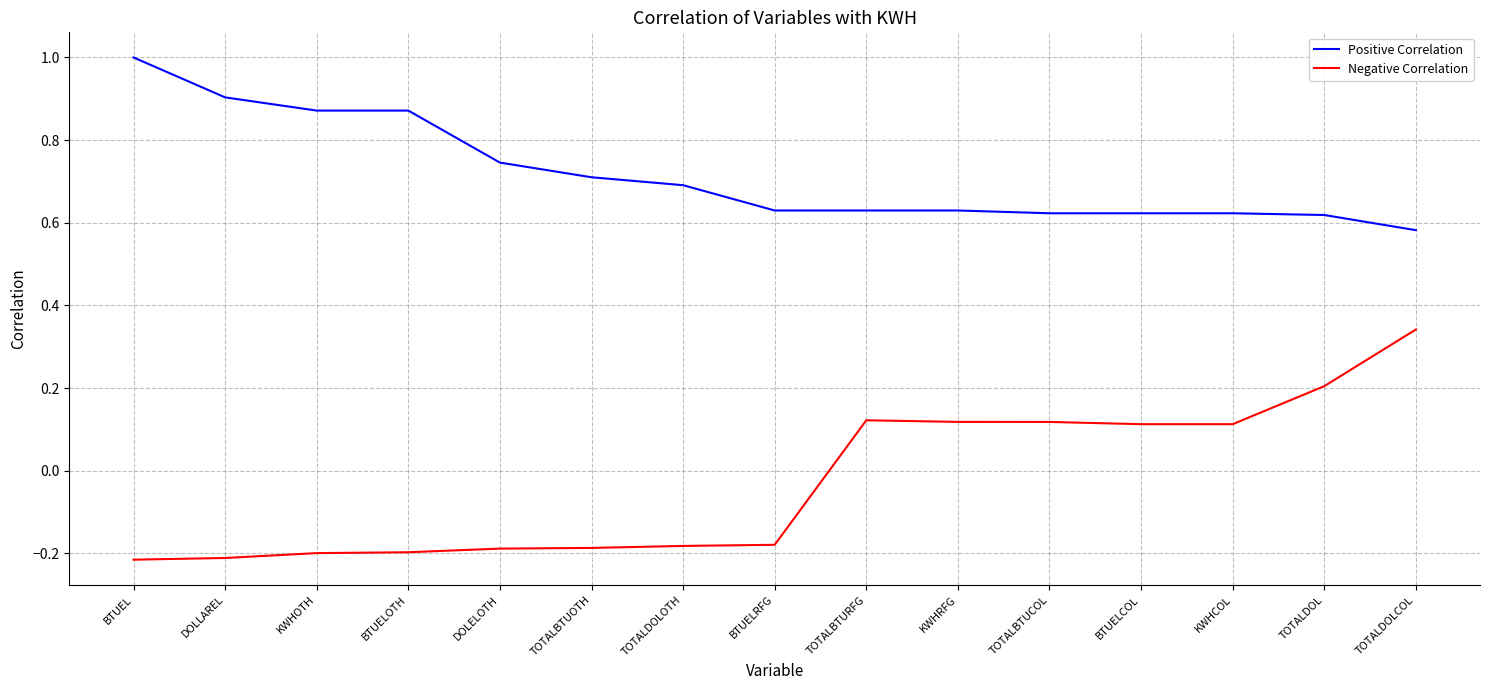

Is the value of Positive Correlation at TOTALDOLCOL greater than the value of Negative Correlation at TOTALDOLOTH?

Yes